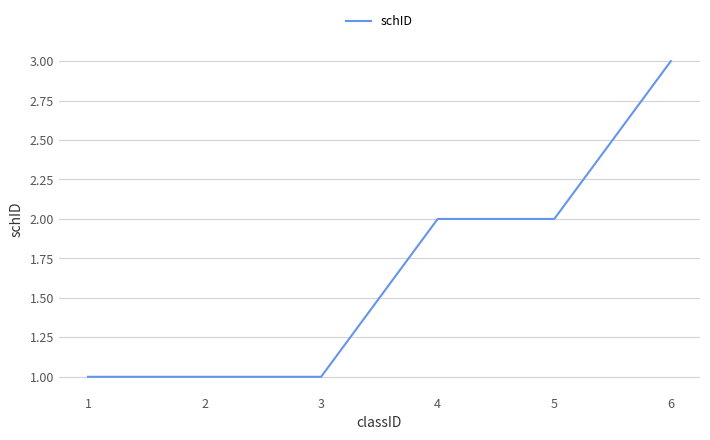

What is the maximum value shown in the chart?

3